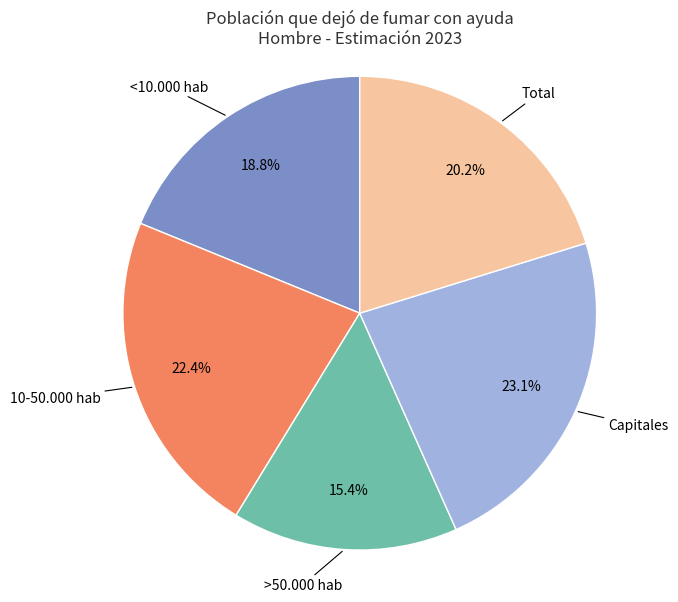

Count the number of slices in the pie.

5